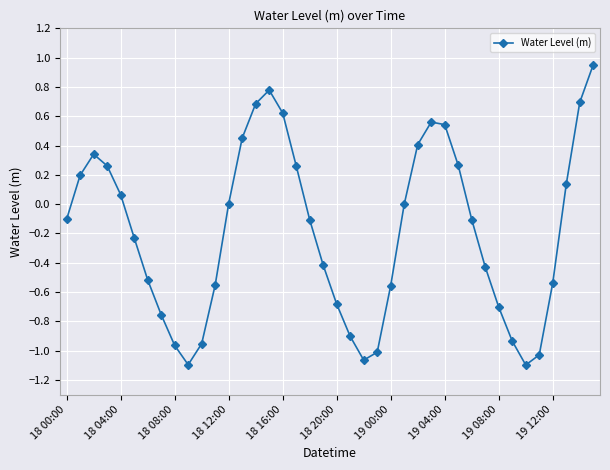

What is the difference between the second highest and minimum values?

1.9